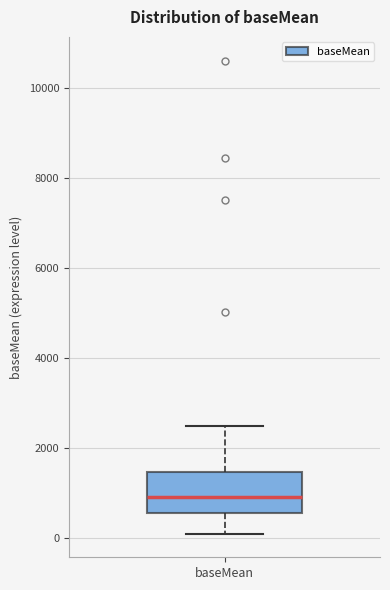

Read this box plot against the y-axis: the position of the median line, the range covered by the box, and the ends of both whiskers. The values are not printed on the chart, so give them approximately, as read against the axis.

median 800, box 600 to 1400, whiskers 0 to 2400